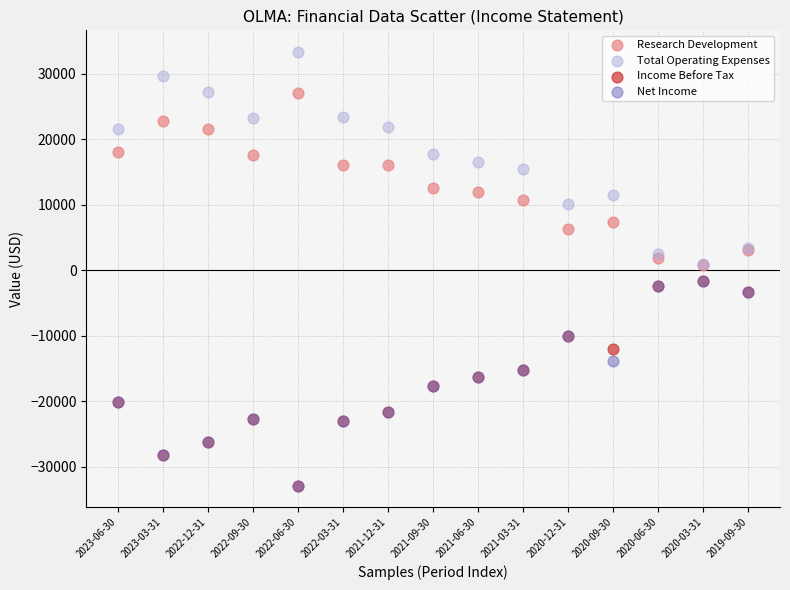

What are all the series names shown in the legend?

Research Development, Total Operating Expenses, Income Before Tax, Net Income